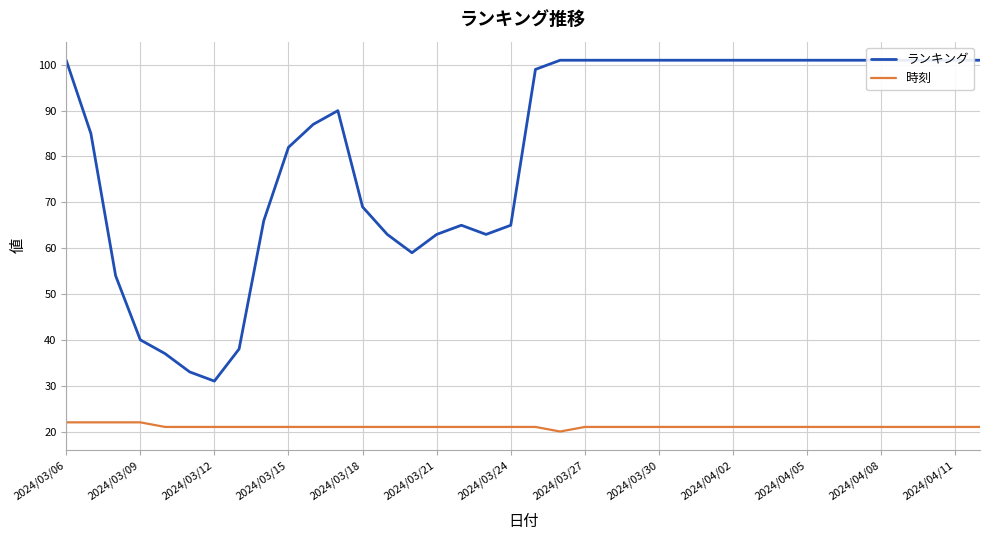

What is the sum of all ランキング values?

3108